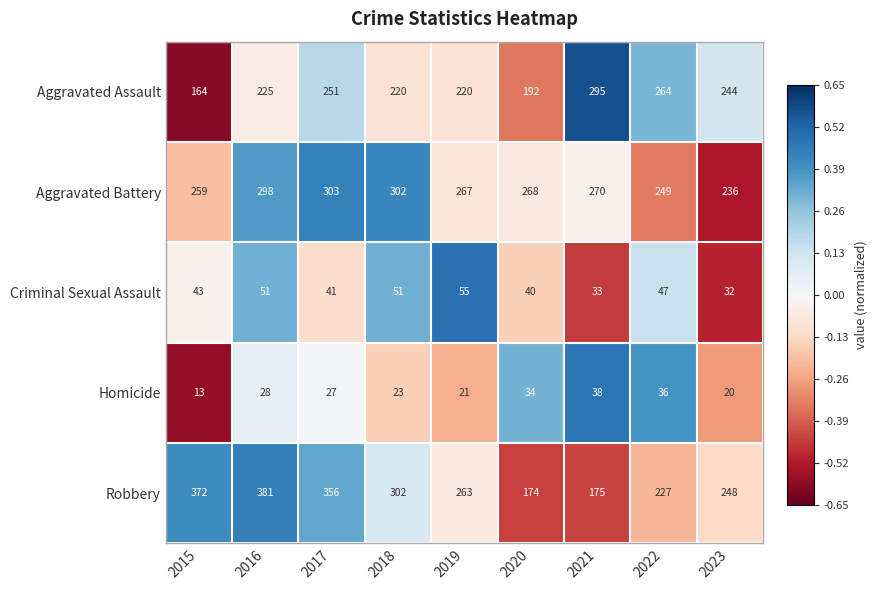

At which label is Criminal Sexual Assault closest to 43?

2015